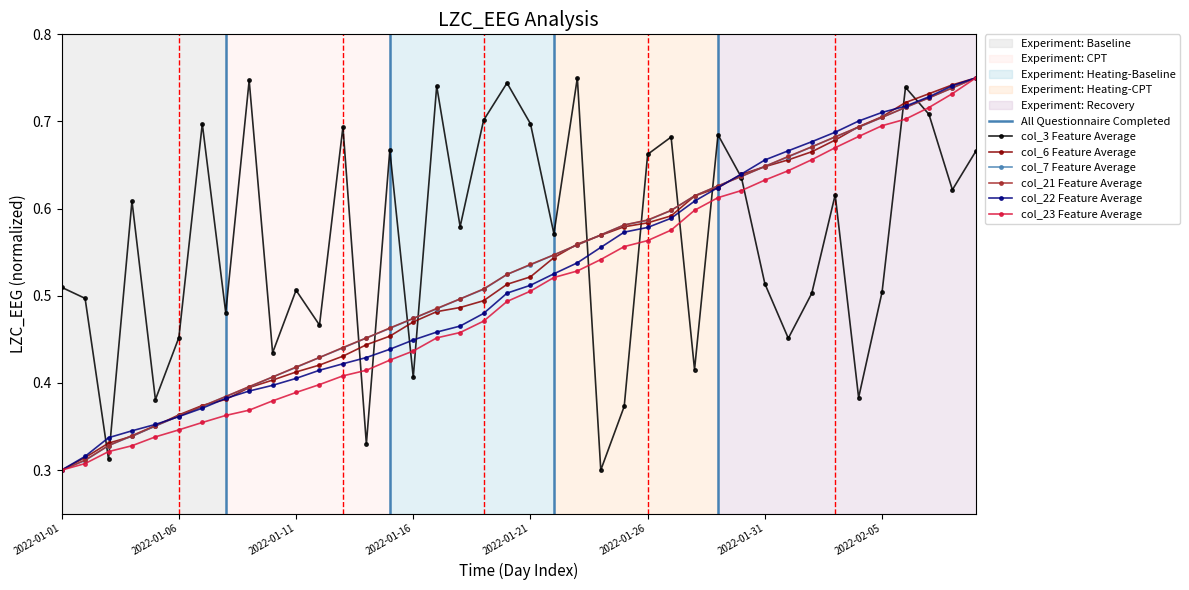

The value of col_23 at 2022-02-08 is 0.7. True or false?

True